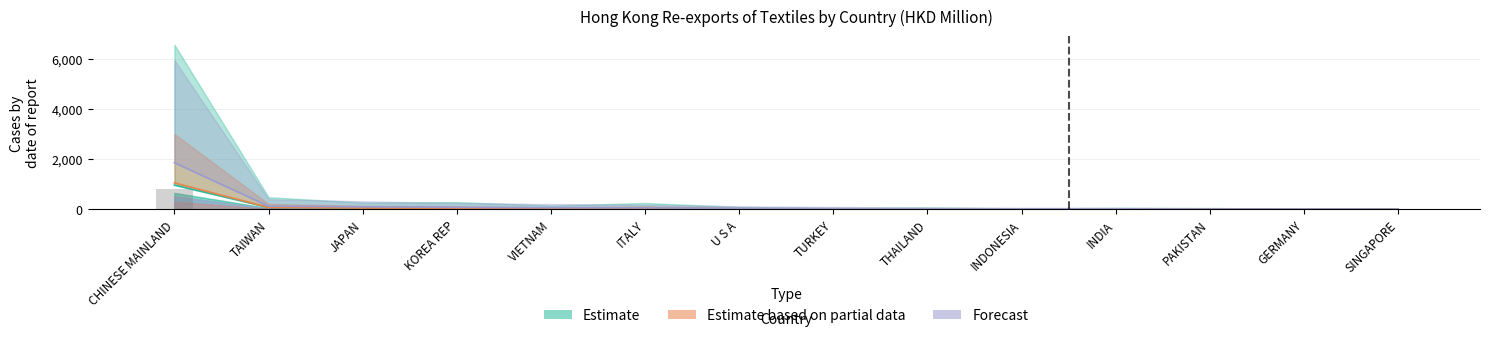

How many categories are shown in the chart?

14